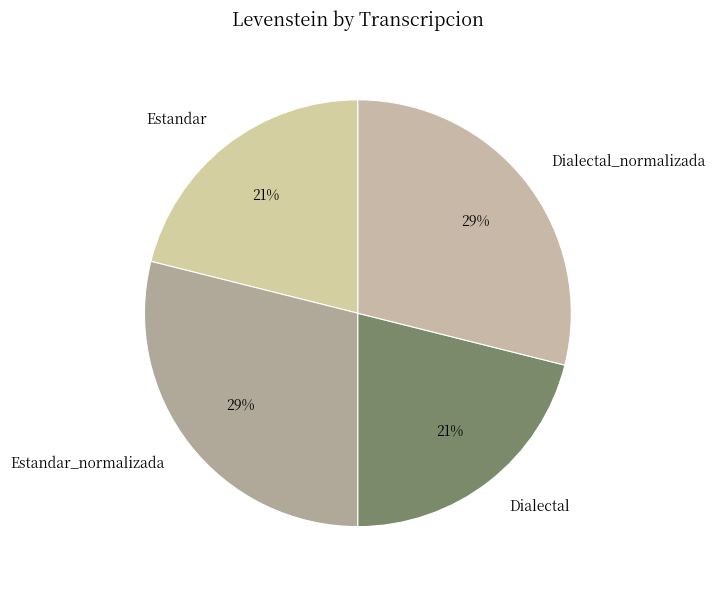

What percentage is the Dialectal slice, to the nearest percent?

21%